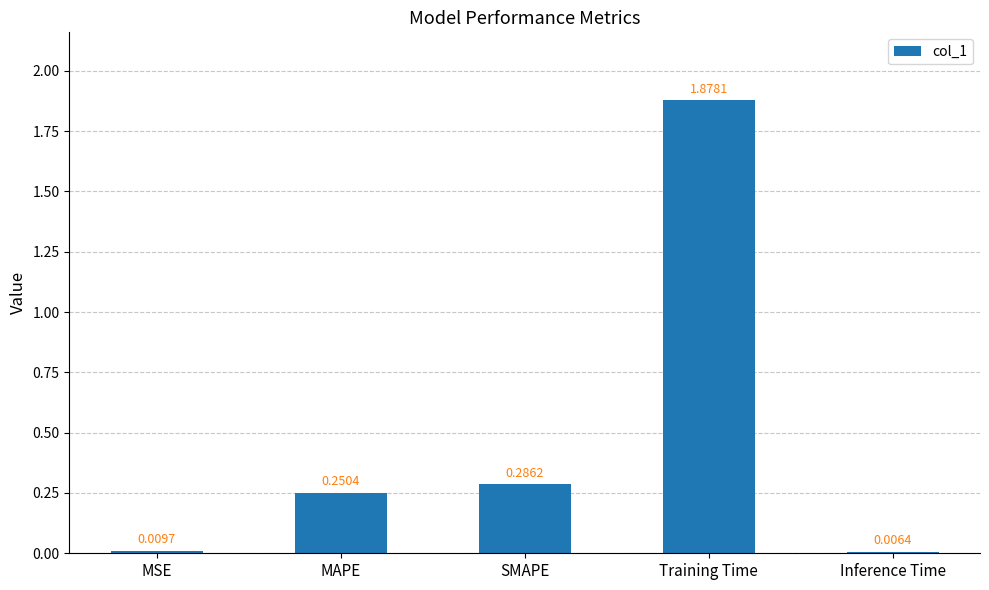

What is the sum of all values?

2.4